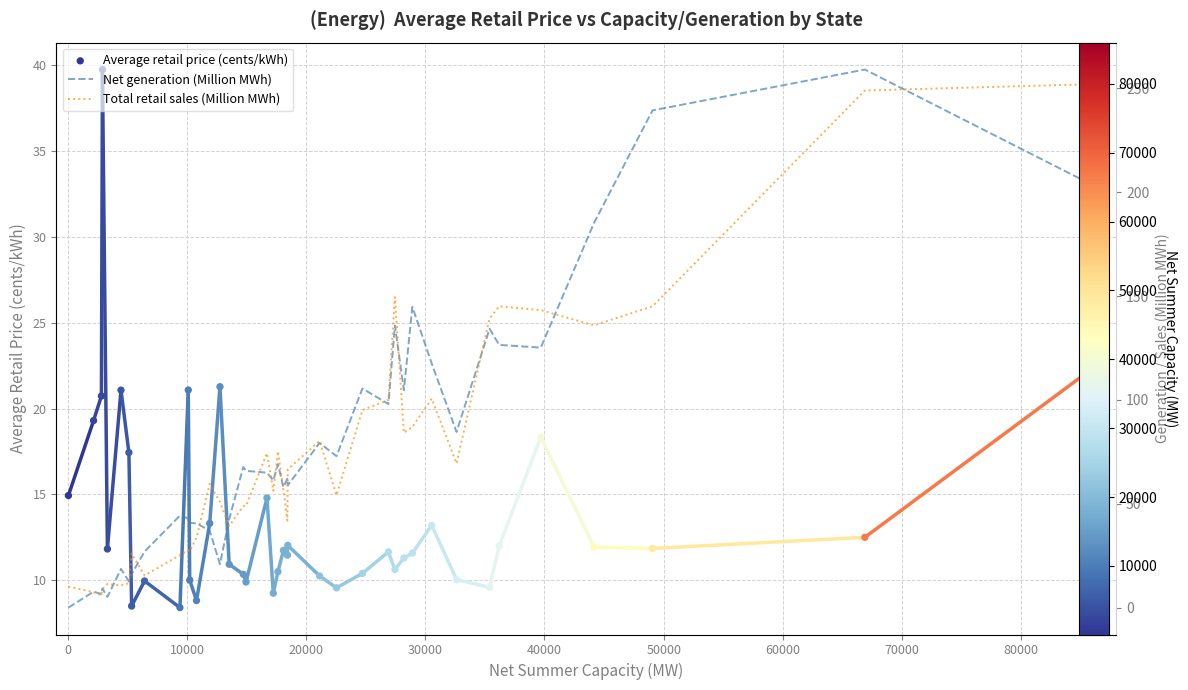

Which series reaches the minimum Y coordinate?

Net generation (Million MWh)